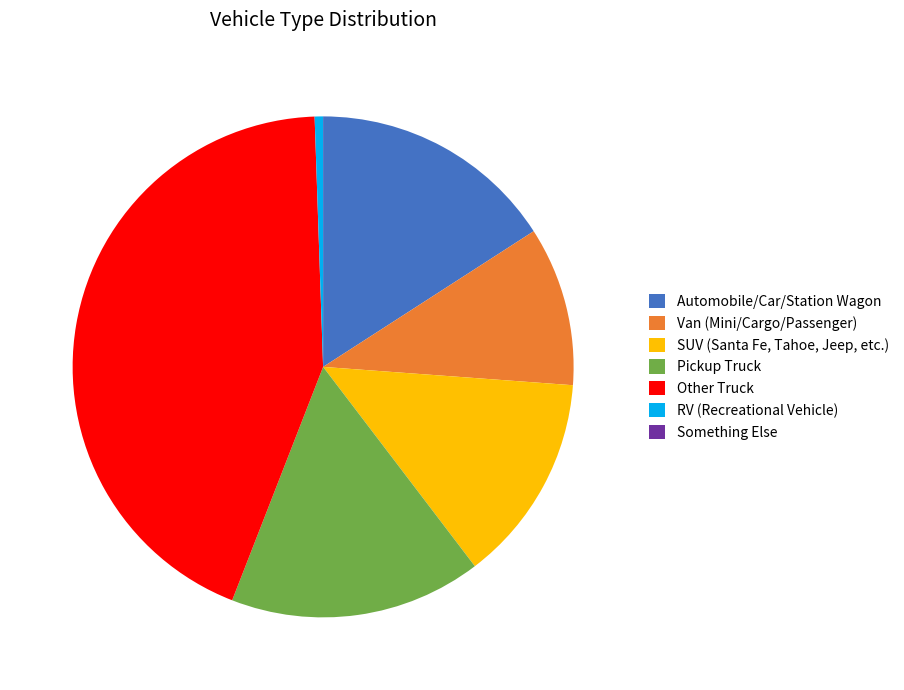

Does Automobile/Car/Station Wagon represent more than half of the total?

No